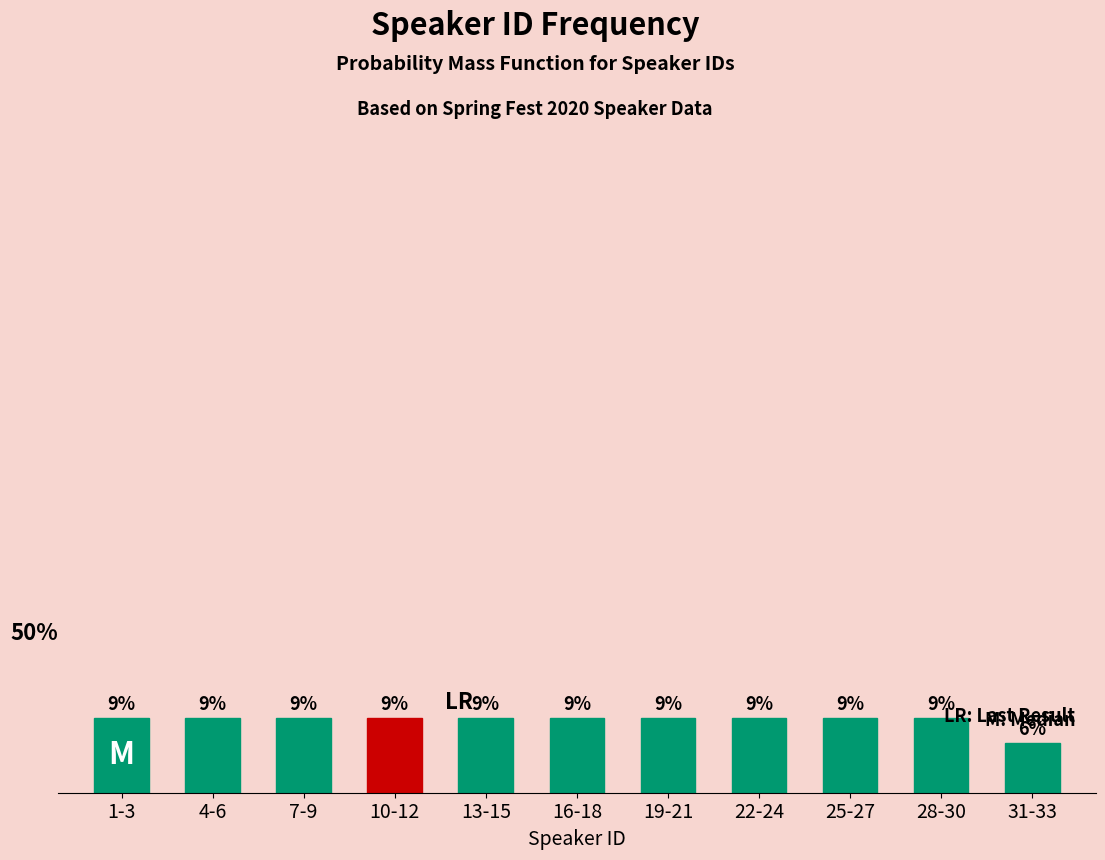

Does the chart contain any negative values?

No